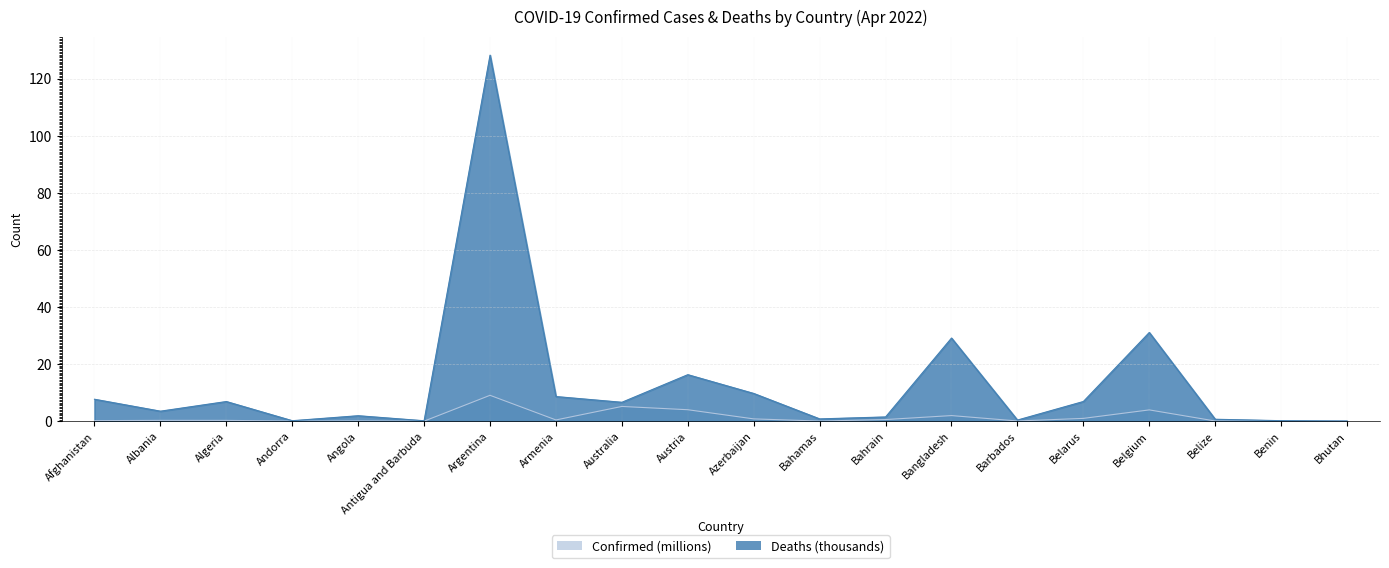

True or false: Confirmed (millions) has a value of 0.0 at Antigua and Barbuda.

True